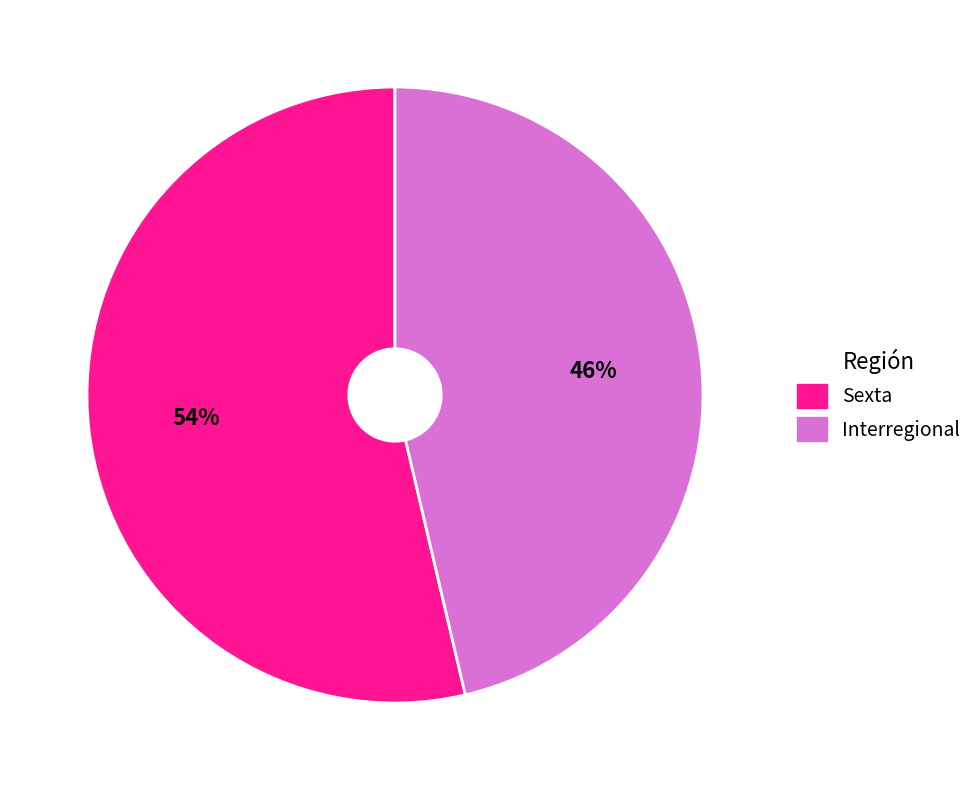

Which slice is the largest?

Sexta